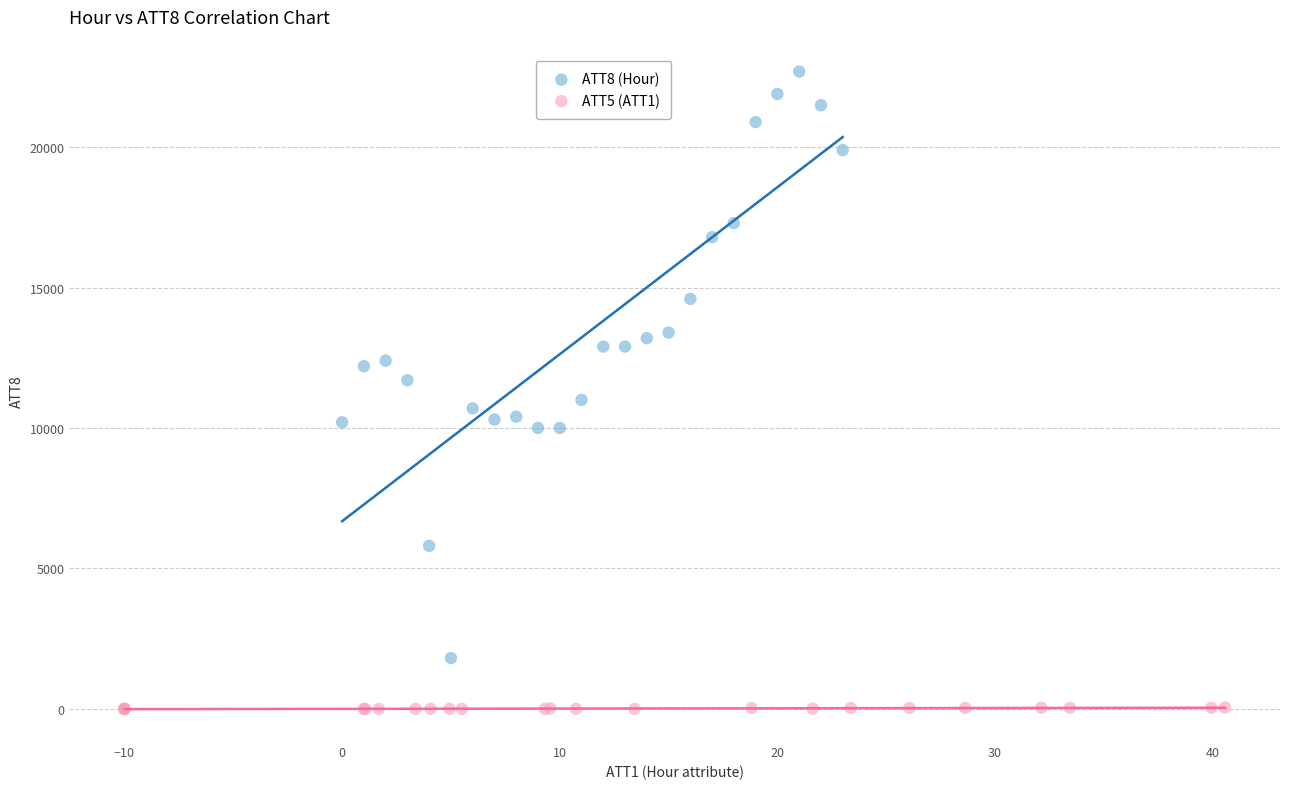

Which series has the widest spread of Y values?

ATT8 (Hour)